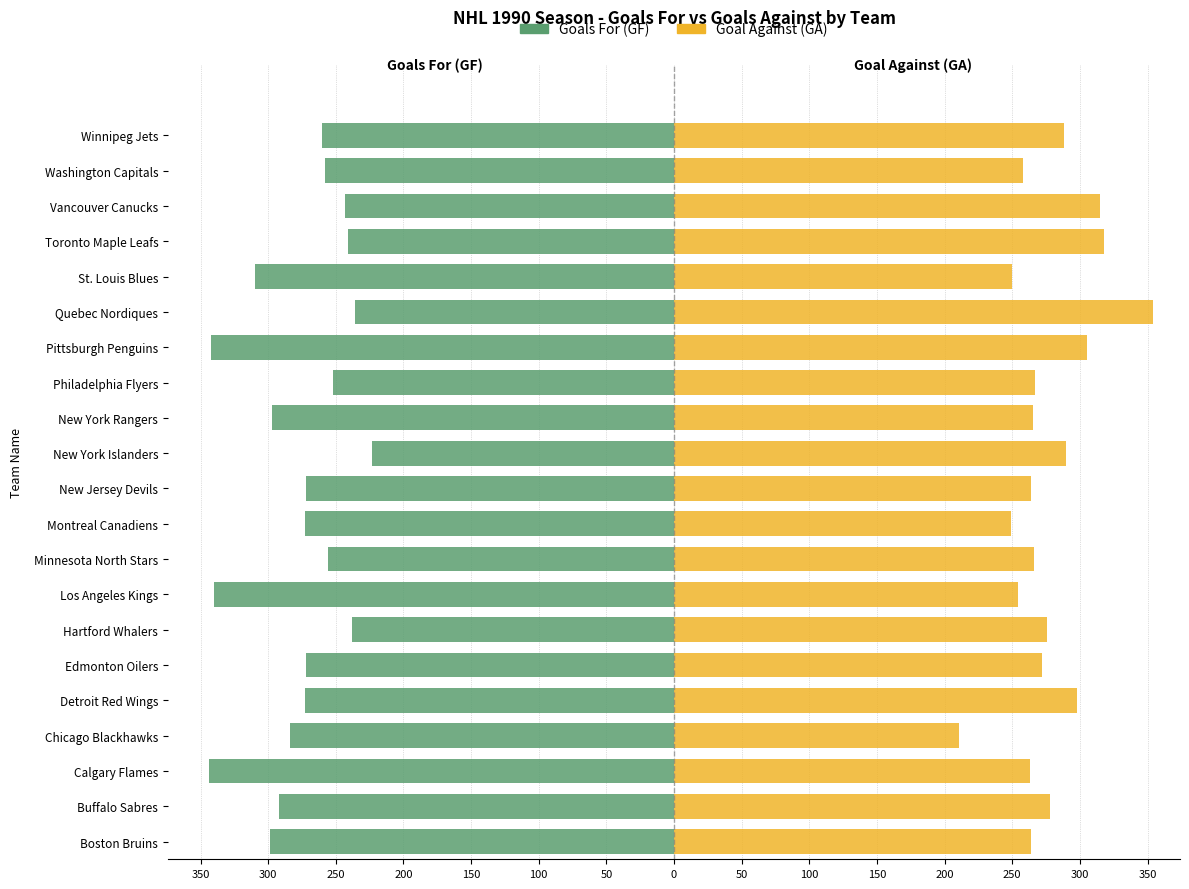

Rank the series at Hartford Whalers from lowest to highest value.

Goals For (GF), Goal Against (GA)